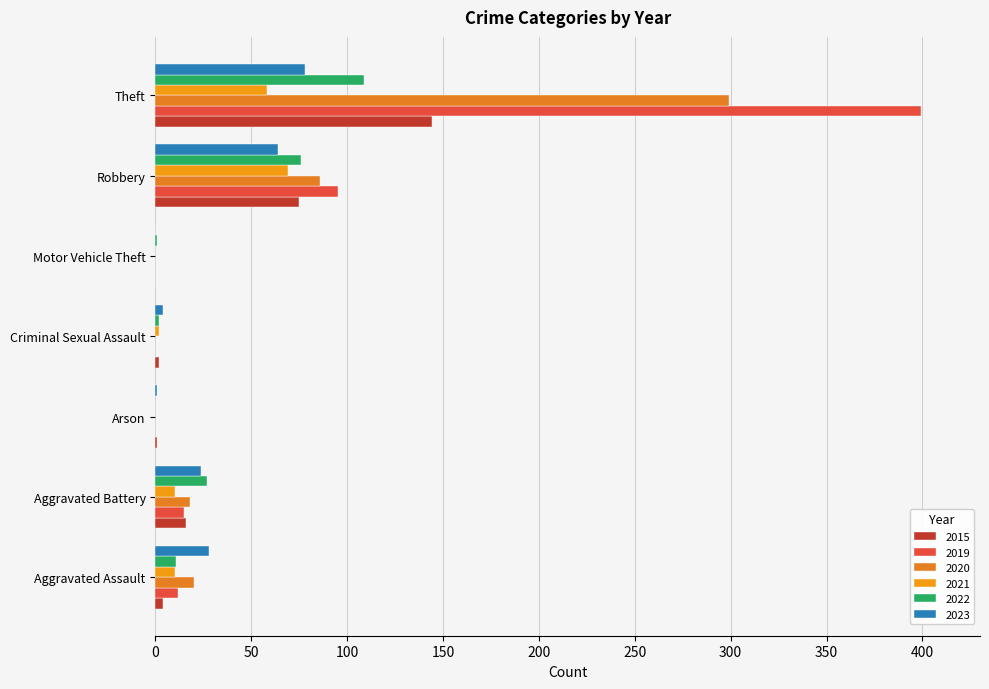

What is the maximum value for 2019?

399